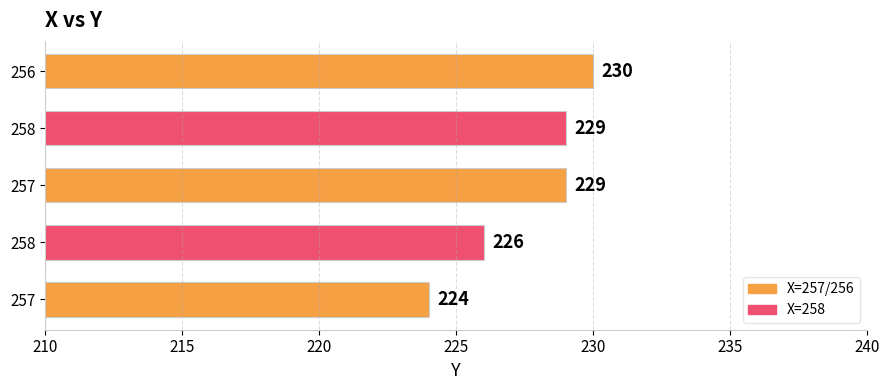

What is the greatest value displayed?

230